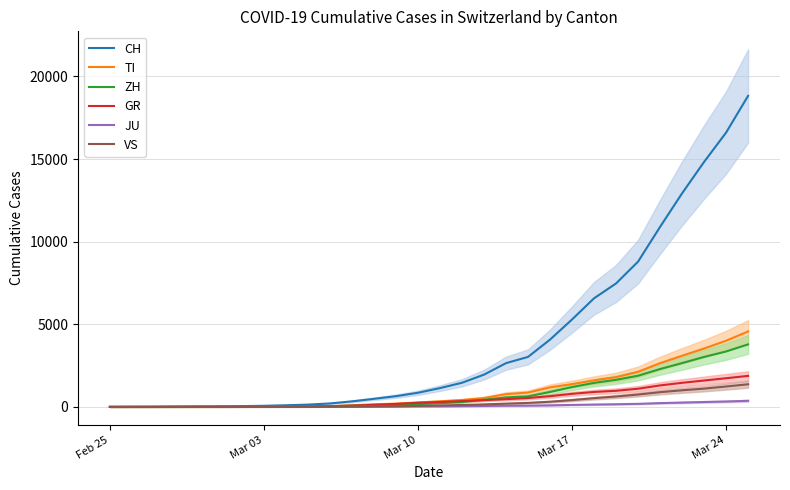

Reading left to right, what are all the values shown in this chart?

CH: 0	4	8	19	29	35	49	69	100	140	210	337	491	652	858	1139	1463	1955	2650	3028	4075	5294	6575	7474	8795	10897	12928	14829	16605	18827
TI: 0	1	1	1	2	2	4	8	13	20	46	101	161	200	272	339	419	537	774	868	1185	1381	1609	1802	2126	2649	3098	3536	4005	4567
ZH: 0	0	2	2	6	7	10	13	19	26	42	75	105	125	170	229	294	433	574	638	904	1204	1455	1641	1888	2293	2653	3026	3356	3784
GR: 0	2	2	6	6	6	9	10	16	22	41	73	126	182	251	303	356	412	470	540	651	793	905	977	1102	1302	1459	1598	1737	1878
JU: 0	0	1	1	1	1	1	2	3	5	7	12	16	22	30	36	46	57	71	77	97	121	143	162	186	231	264	298	328	371
VS: 0	0	0	1	1	2	3	3	4	6	12	19	30	42	65	90	117	152	200	244	315	415	530	630	750	893	1007	1107	1236	1370